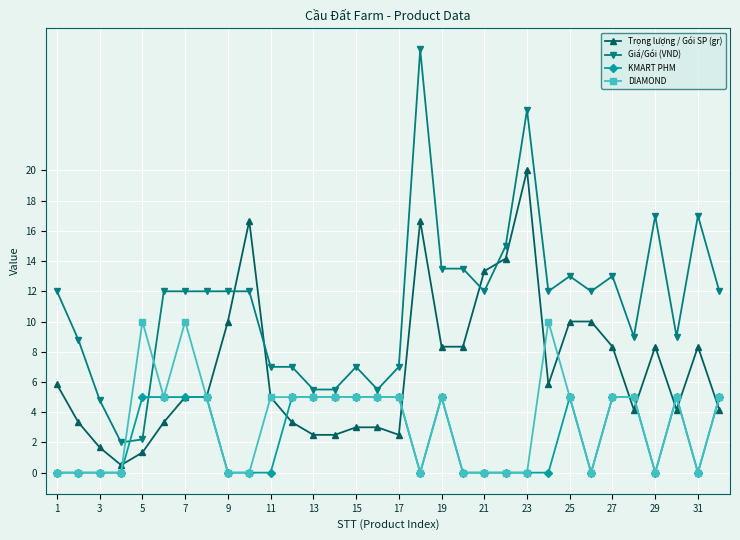

Which series has the largest total across all categories?

Giá/Gói (VND)